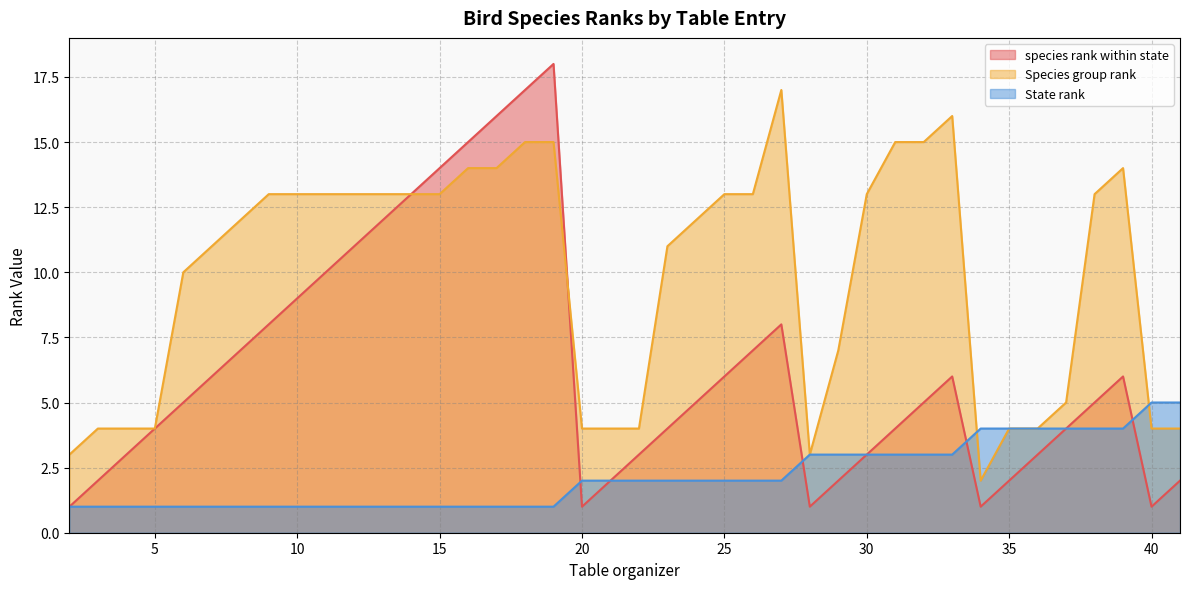

Between 4 and 39, which series saw the biggest shift?

Species group rank